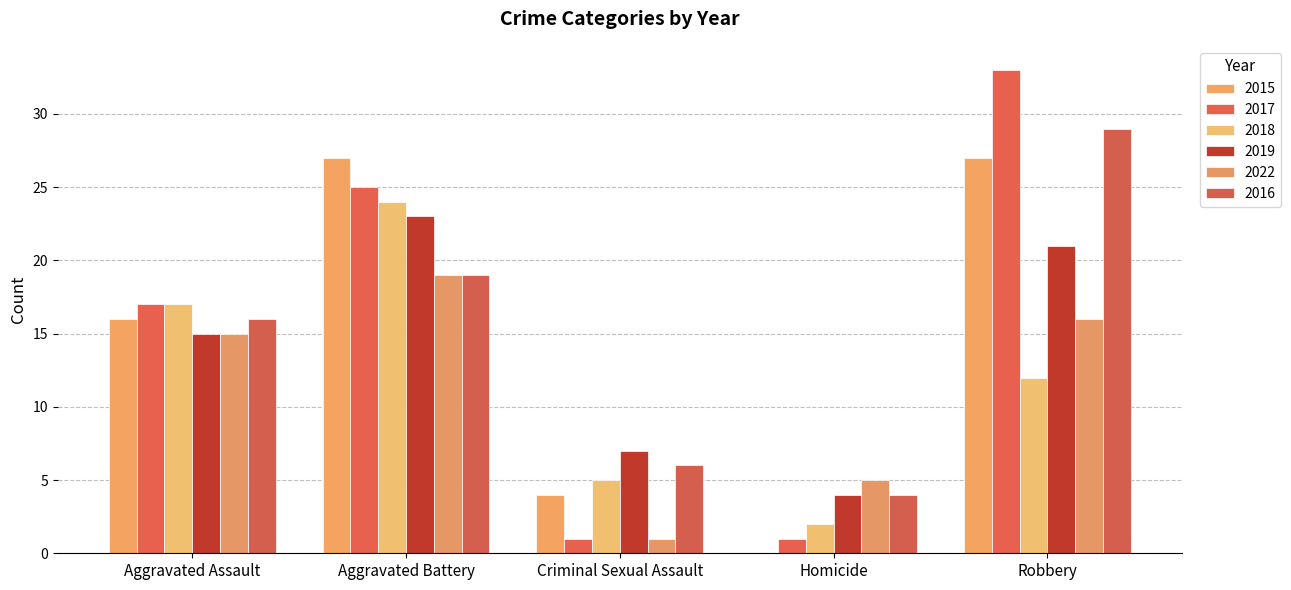

Which series has the largest total across all categories?

2017